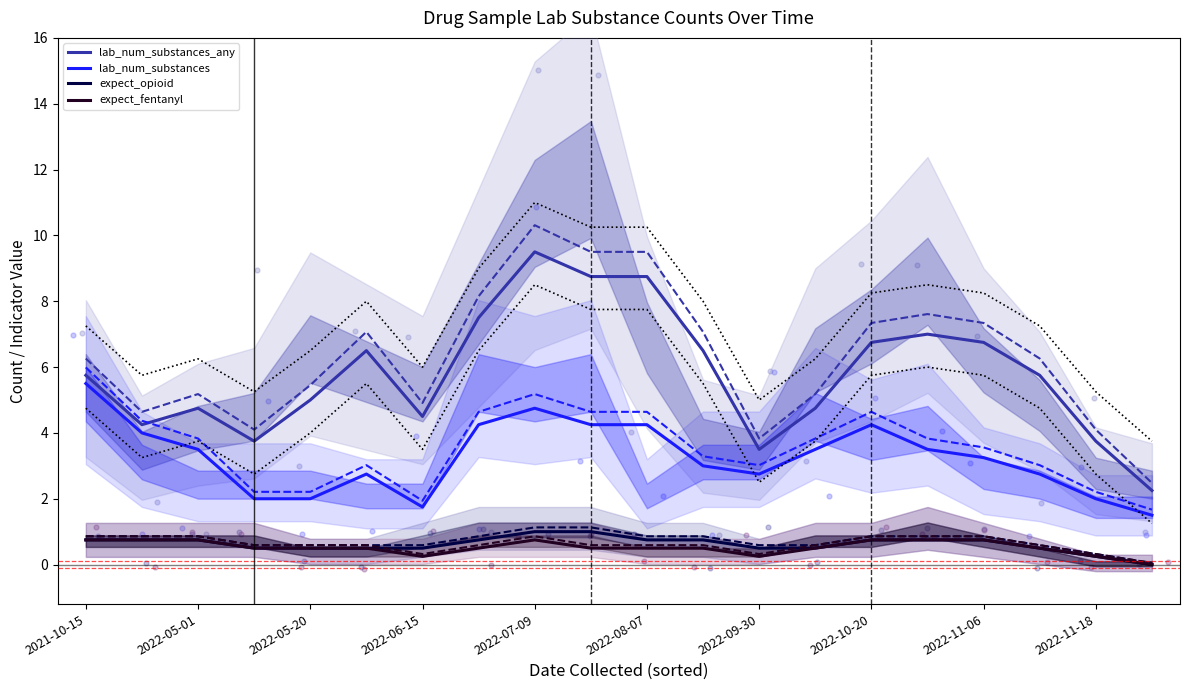

At which category is the sum across all series the highest?

2022-07-09